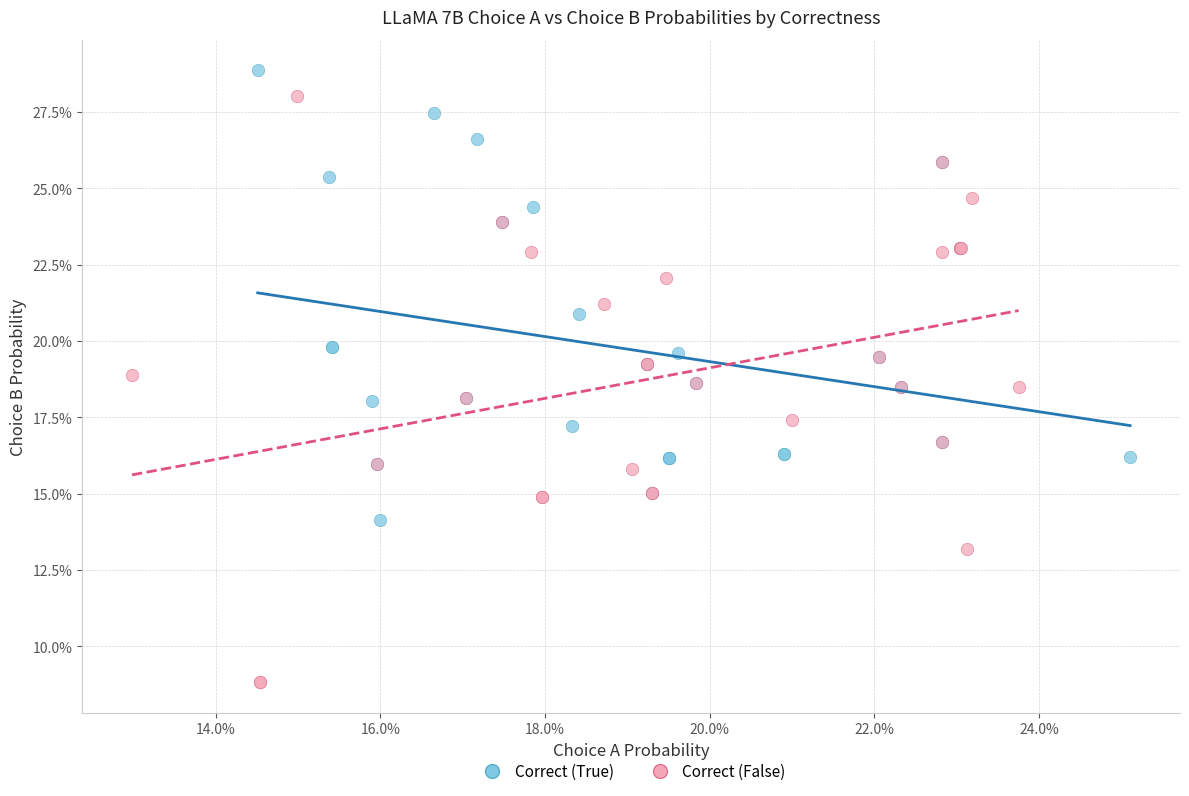

What are all the series names shown in the legend?

Correct (True), Correct (False)